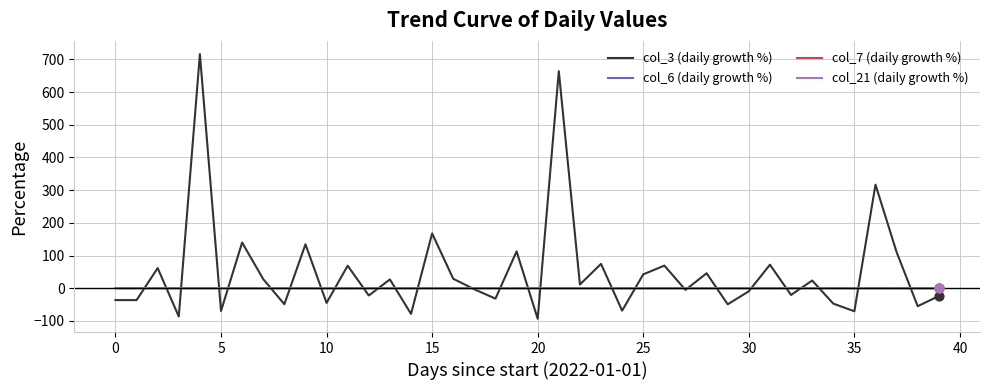

Which series has the largest range (max minus min)?

col_3 (daily growth %)